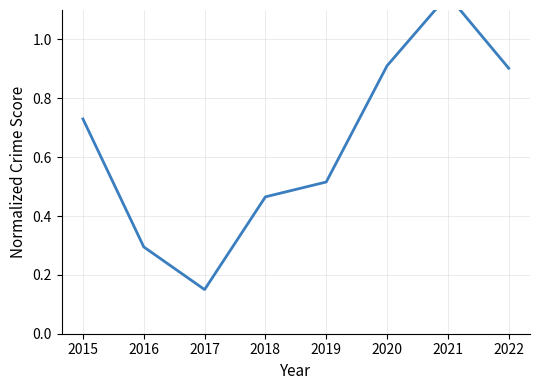

Reading right to left, list all the values displayed in this chart.

0.9	1.1	0.9	0.5	0.5	0.1	0.3	0.7